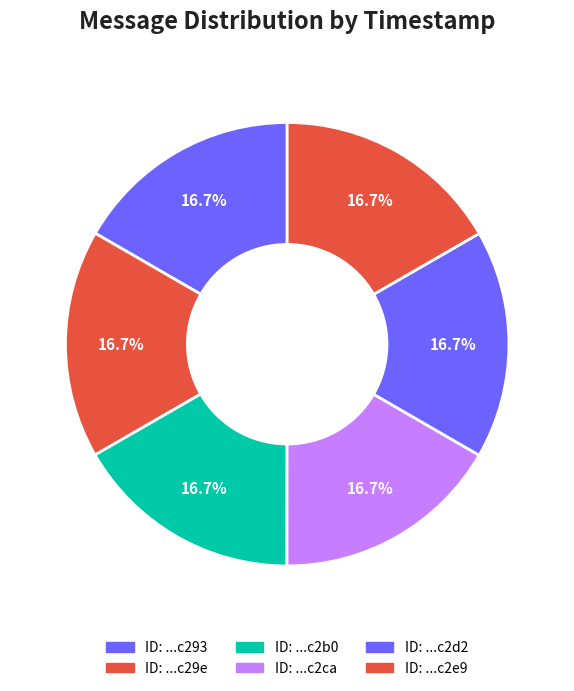

How many slices are in this pie chart?

6